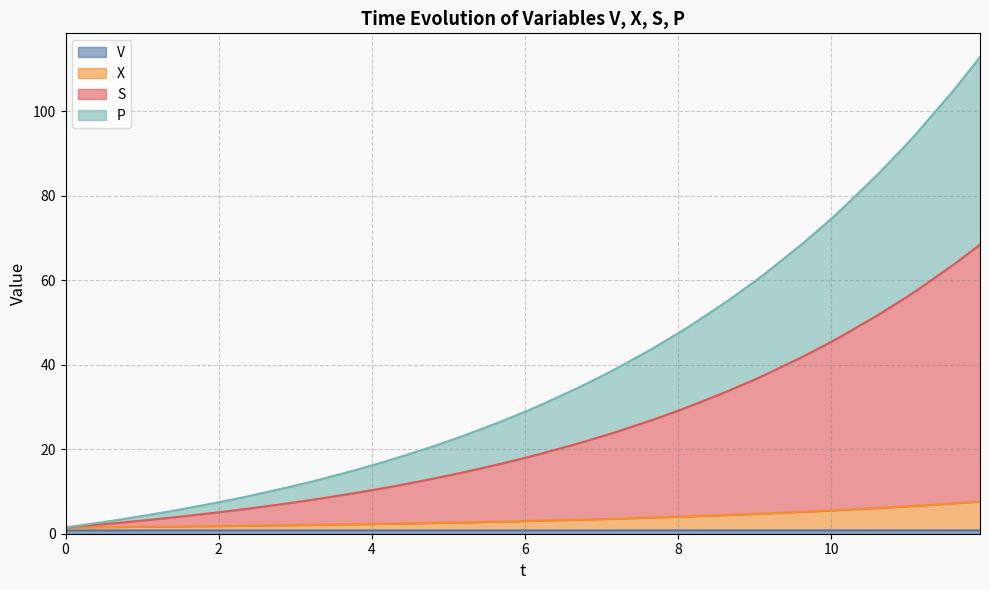

Does the chart display data point markers on the line(s)?

No